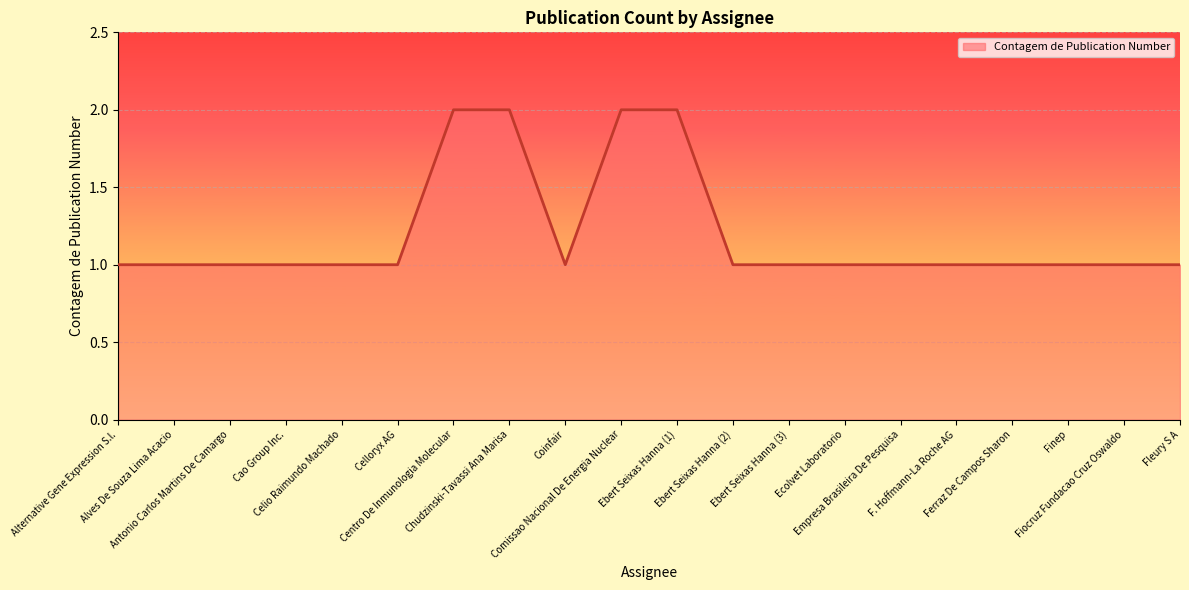

What position from the right is Finep?

3